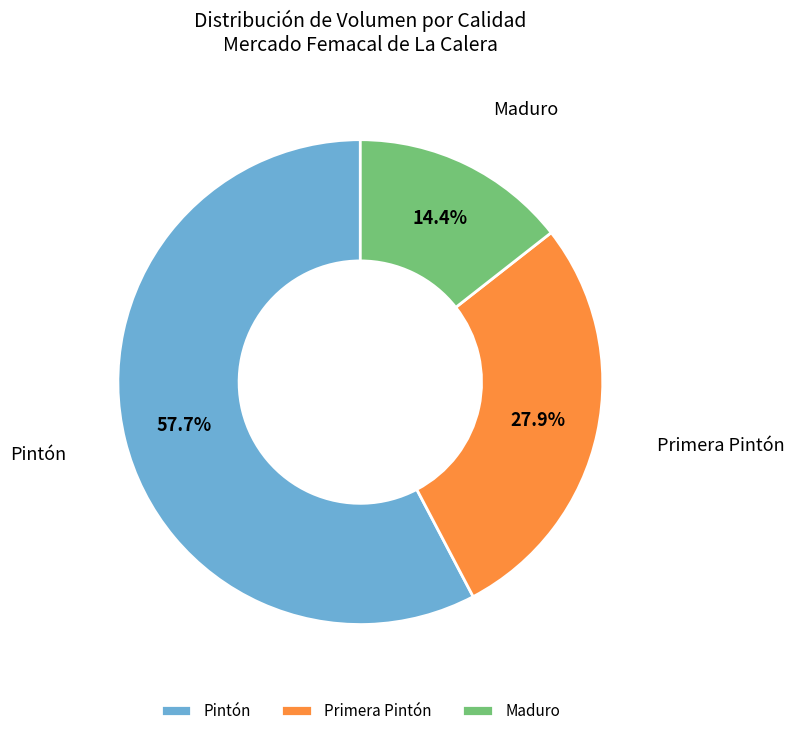

What percentage is the Pintón slice, to the nearest percent?

58%